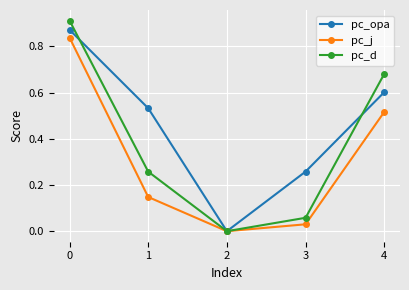

Does the chart have visible grid lines?

Yes